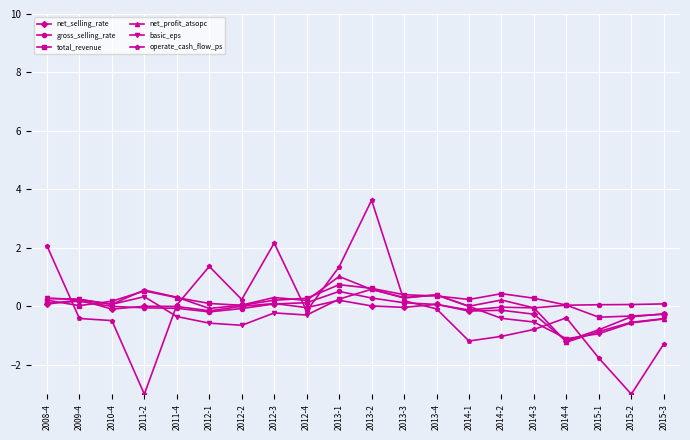

What are all the series names shown in the legend?

net_selling_rate, gross_selling_rate, total_revenue, net_profit_atsopc, basic_eps, operate_cash_flow_ps